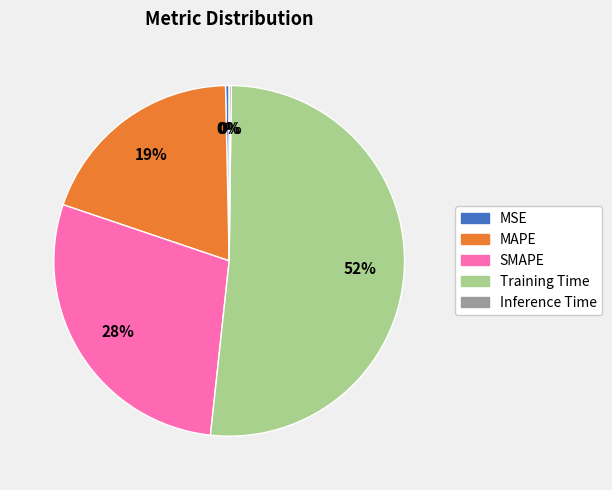

What percentage is the MAPE slice, to the nearest percent?

19%